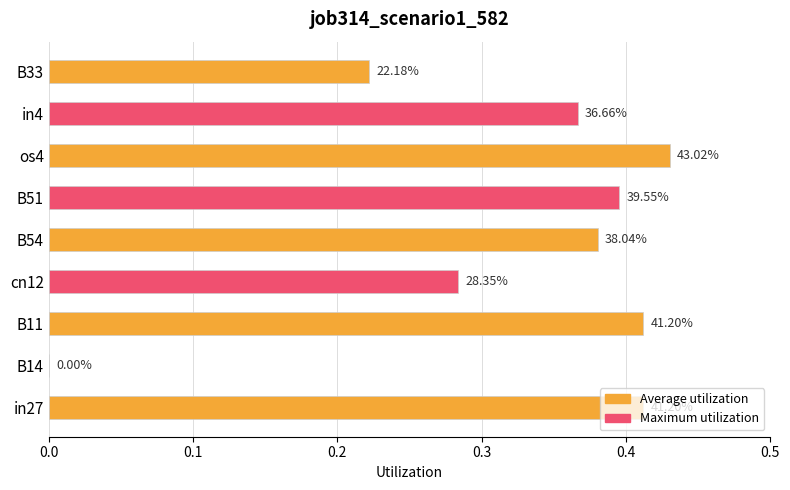

Which category has the highest value across all series?

os4